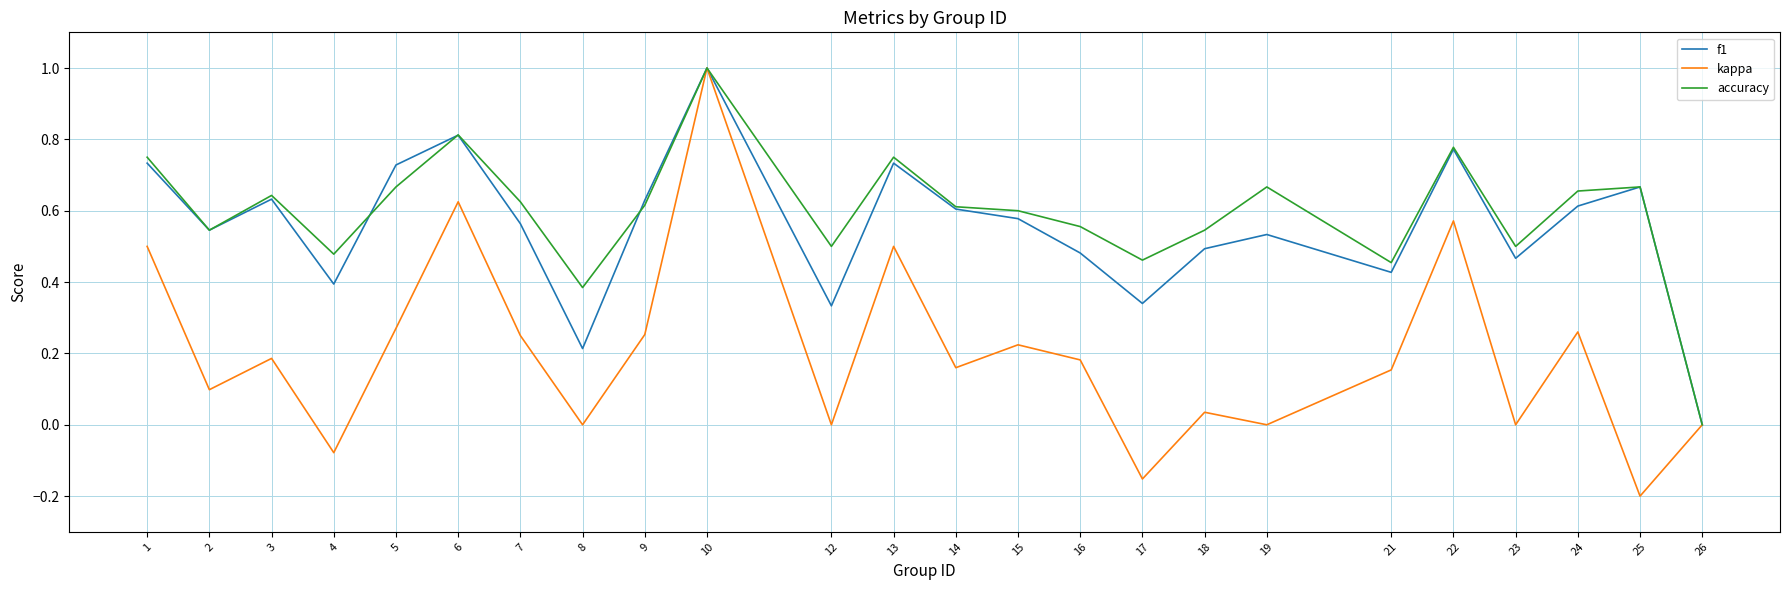

Which category has the highest value across all series?

10